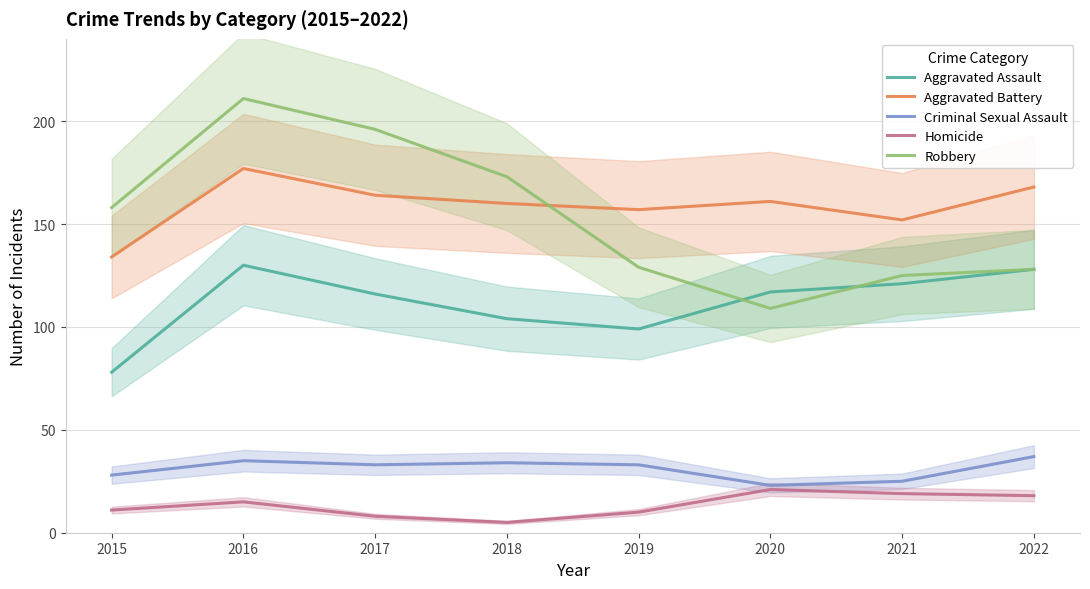

Where does the Robbery series first go above 158?

2016